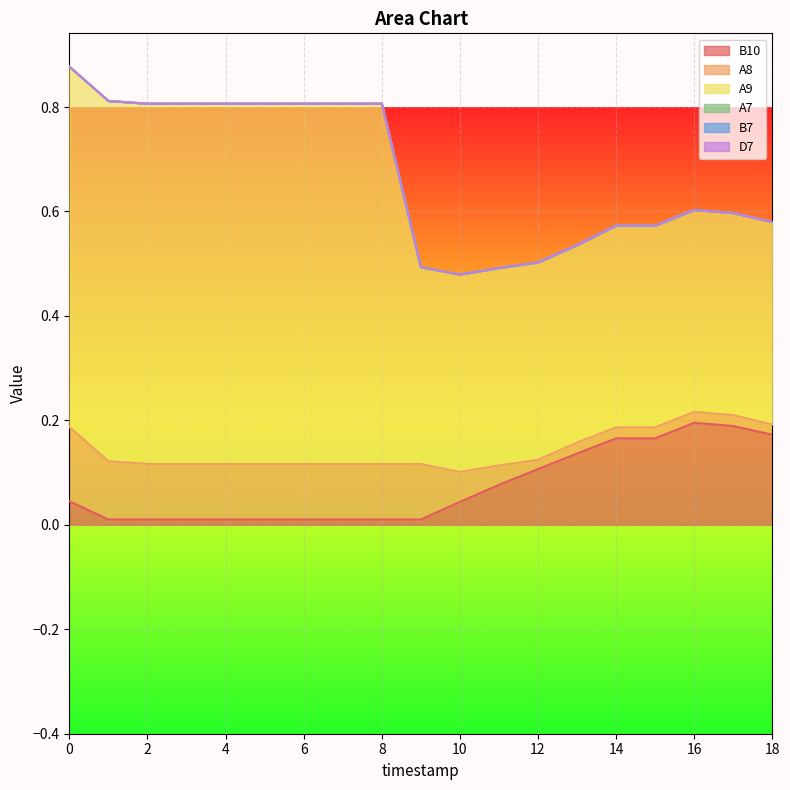

Reading left to right, list all the values displayed in this chart.

B10: 0=0.0	1=0.0	2=0.0	3=0.0	4=0.0	5=0.0	6=0.0	7=0.0	8=0.0	9=0.0	10=0.0	11=0.1	12=0.1	13=0.1	14=0.2	15=0.2	16=0.2	17=0.2	18=0.2
A8: 0=0.1	1=0.1	2=0.1	3=0.1	4=0.1	5=0.1	6=0.1	7=0.1	8=0.1	9=0.1	10=0.1	11=0.0	12=0.0	13=0.0	14=0.0	15=0.0	16=0.0	17=0.0	18=0.0
A9: 0=0.7	1=0.7	2=0.7	3=0.7	4=0.7	5=0.7	6=0.7	7=0.7	8=0.7	9=0.4	10=0.4	11=0.4	12=0.4	13=0.4	14=0.4	15=0.4	16=0.4	17=0.4	18=0.4
A7: 0=0.0	1=0.0	2=0.0	3=0.0	4=0.0	5=0.0	6=0.0	7=0.0	8=0.0	9=0.0	10=0.0	11=0.0	12=0.0	13=0.0	14=0.0	15=0.0	16=0.0	17=0.0	18=0.0
B7: 0=0.0	1=0.0	2=0.0	3=0.0	4=0.0	5=0.0	6=0.0	7=0.0	8=0.0	9=0.0	10=0.0	11=0.0	12=0.0	13=0.0	14=0.0	15=0.0	16=0.0	17=0.0	18=0.0
D7: 0=0.0	1=0.0	2=0.0	3=0.0	4=0.0	5=0.0	6=0.0	7=0.0	8=0.0	9=0.0	10=0.0	11=0.0	12=0.0	13=0.0	14=0.0	15=0.0	16=0.0	17=0.0	18=0.0